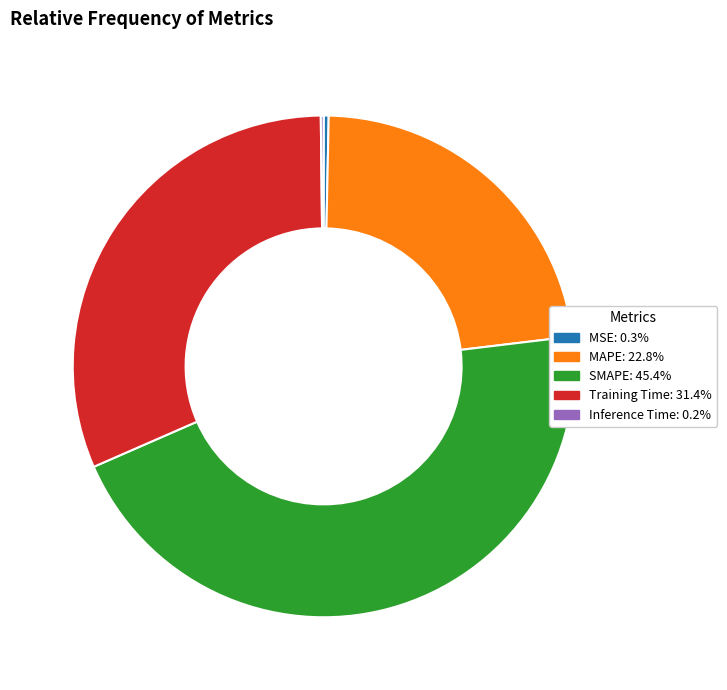

Which category has the biggest portion of the pie?

SMAPE